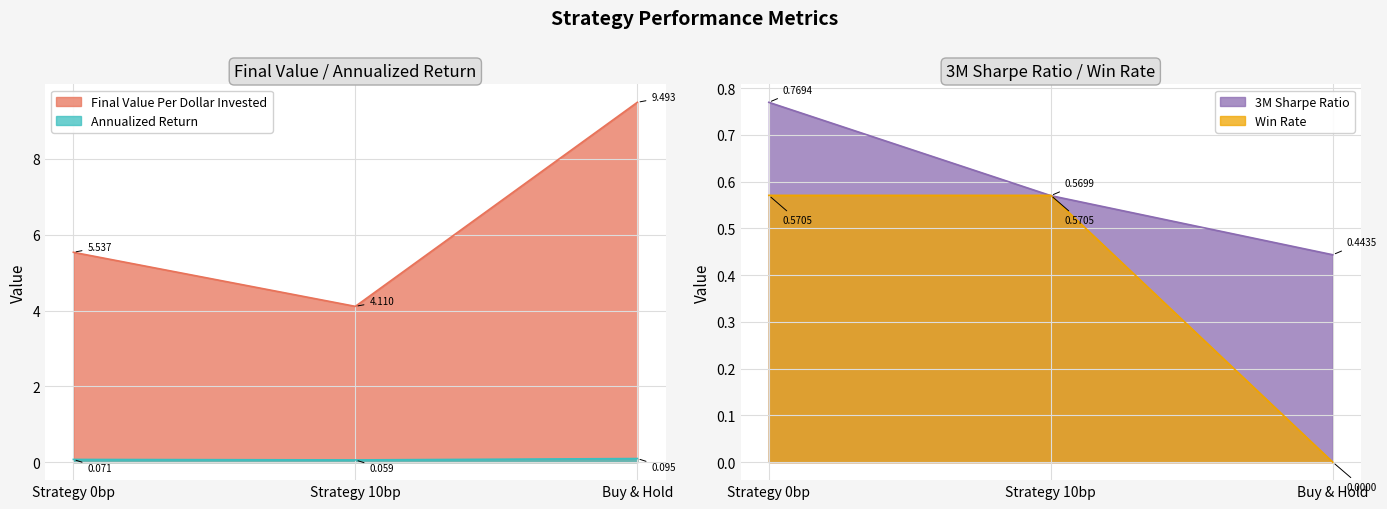

Where is Annualized Return nearest to the value 0?

Strategy 10bp